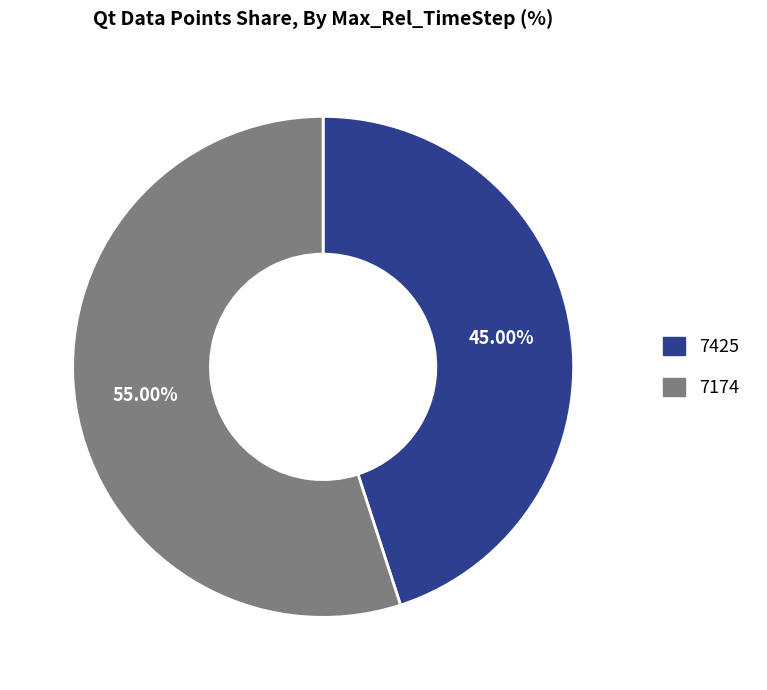

What is the smallest slice in the pie chart?

7425